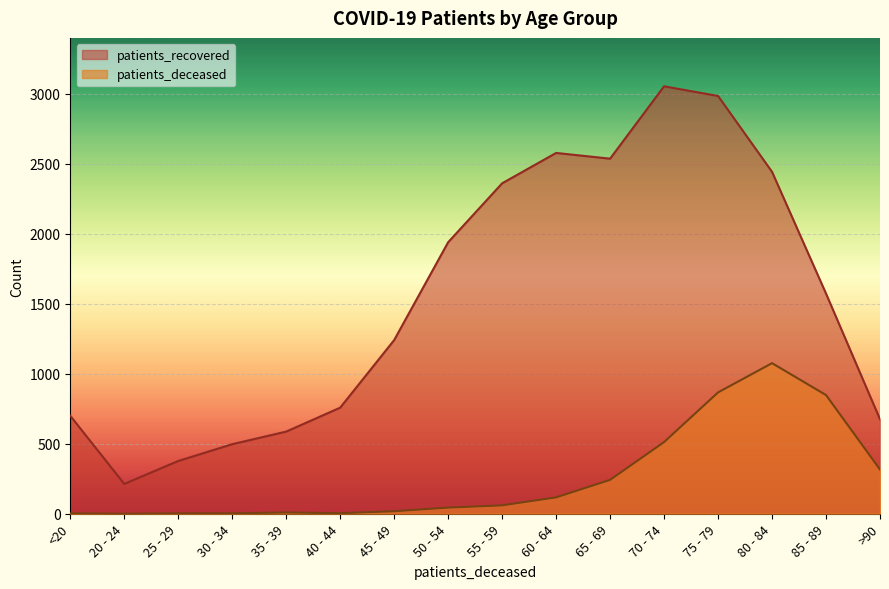

The patients_deceased series shows 363 at 65 - 69. True or false?

False